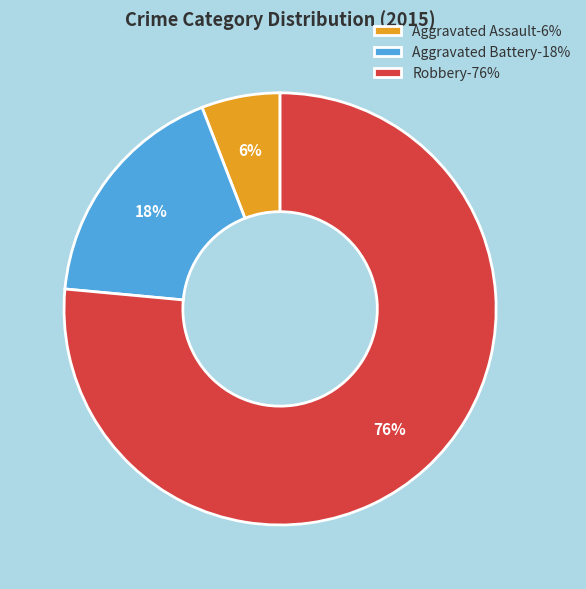

To the nearest percent, what is the combined percentage of Robbery and Aggravated Battery?

94%